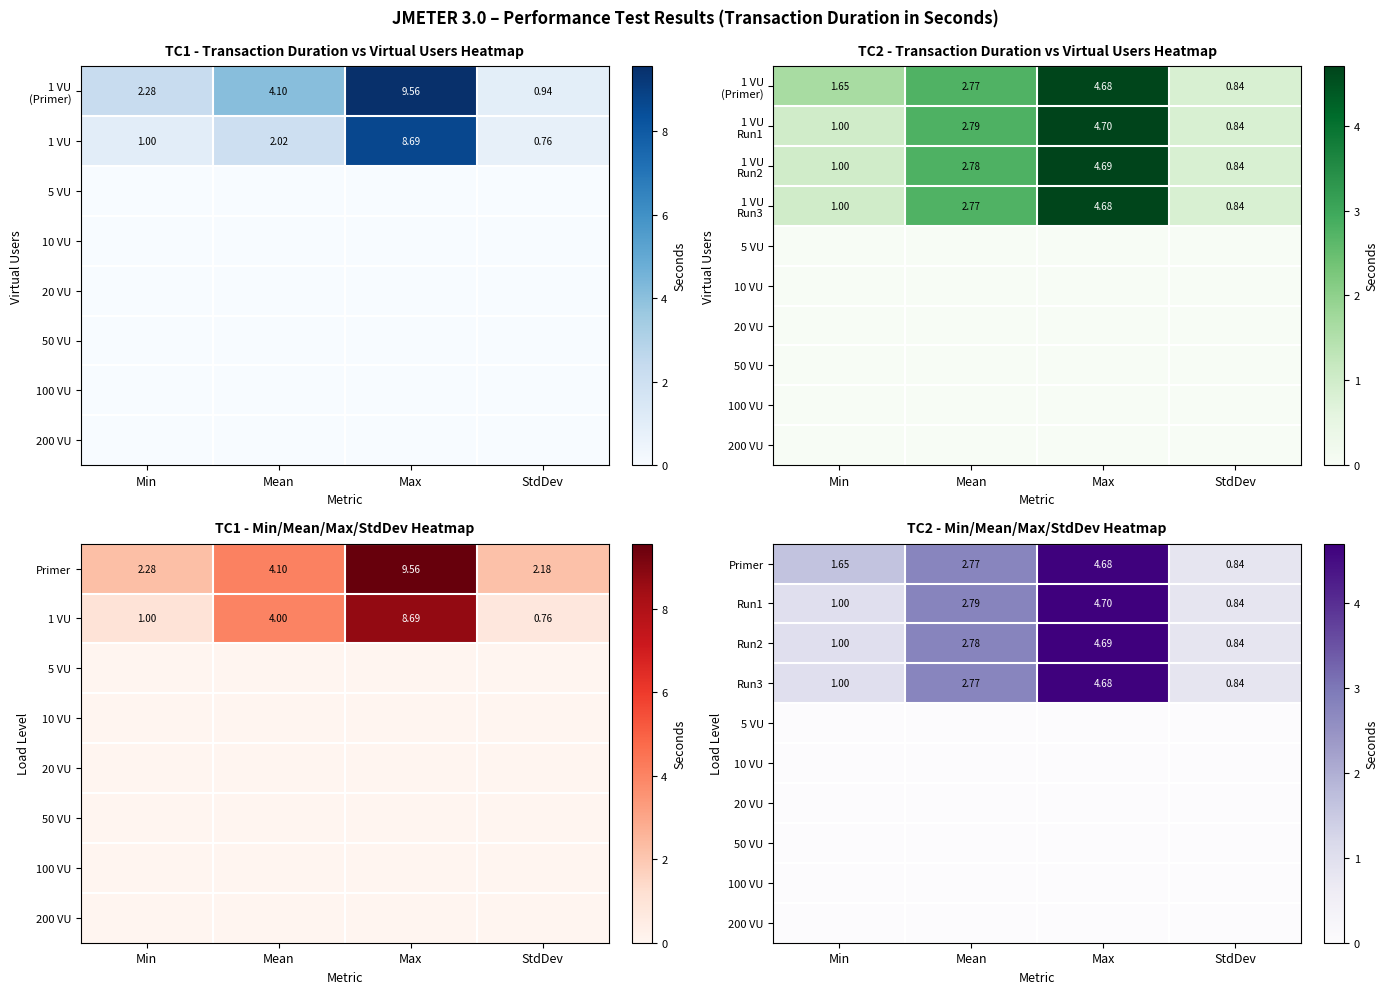

Which category has the lowest value in the Run3 series?

StdDev